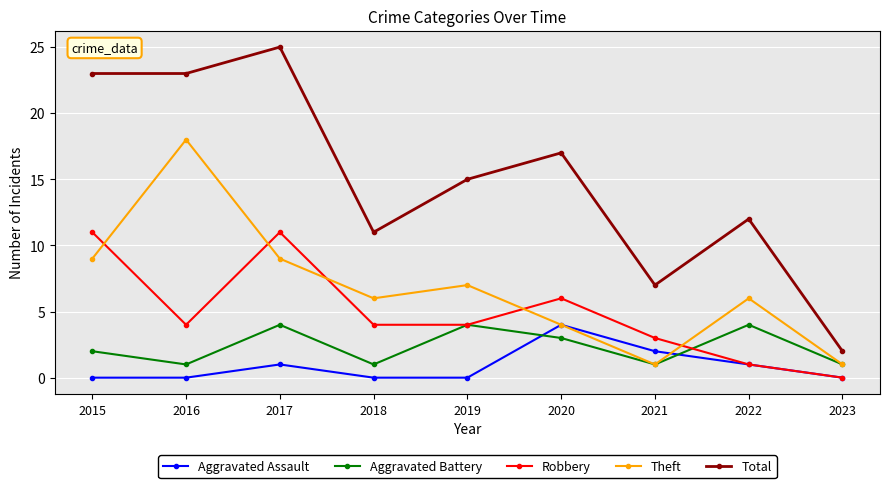

Is it true that Total equals 11 at 2021?

False